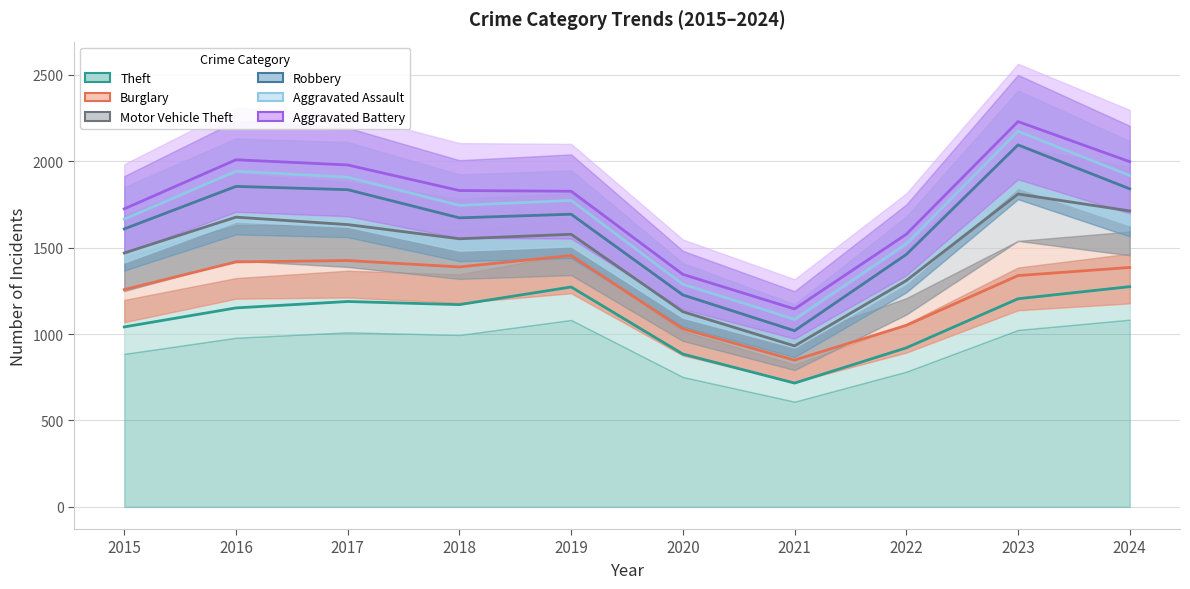

True or false: Burglary has more than 2 interior local peaks.

False